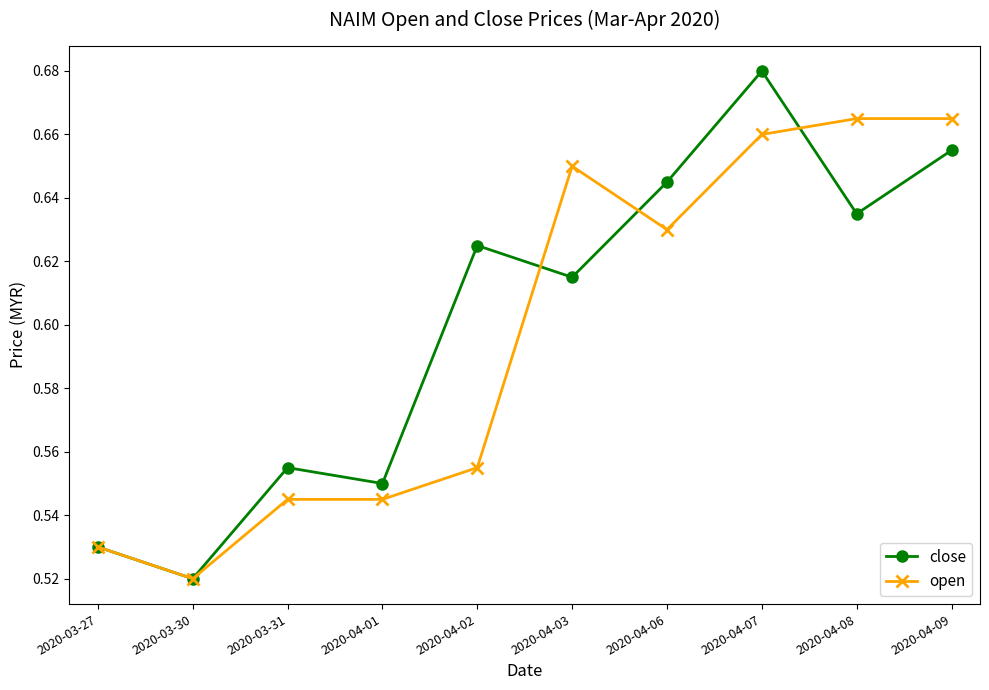

List the series in order of their peak value, lowest first.

open, close